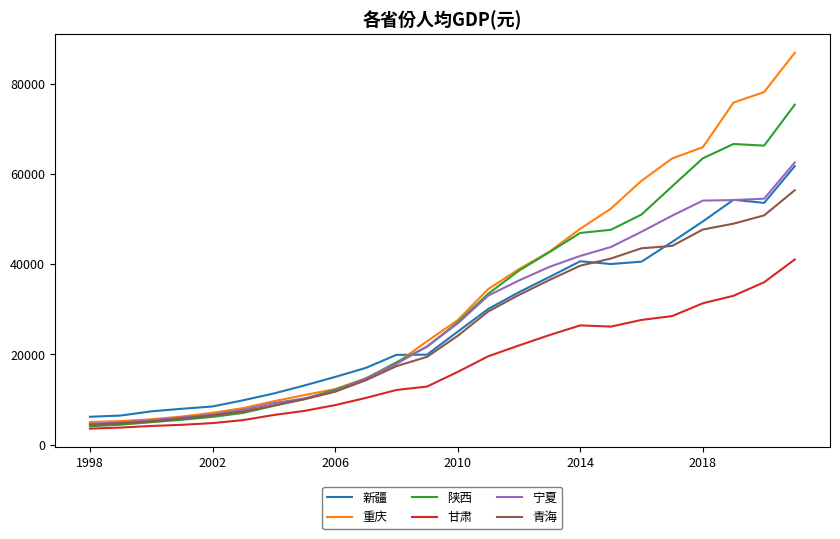

True or false: 重庆 and 新疆 cross at least once.

True